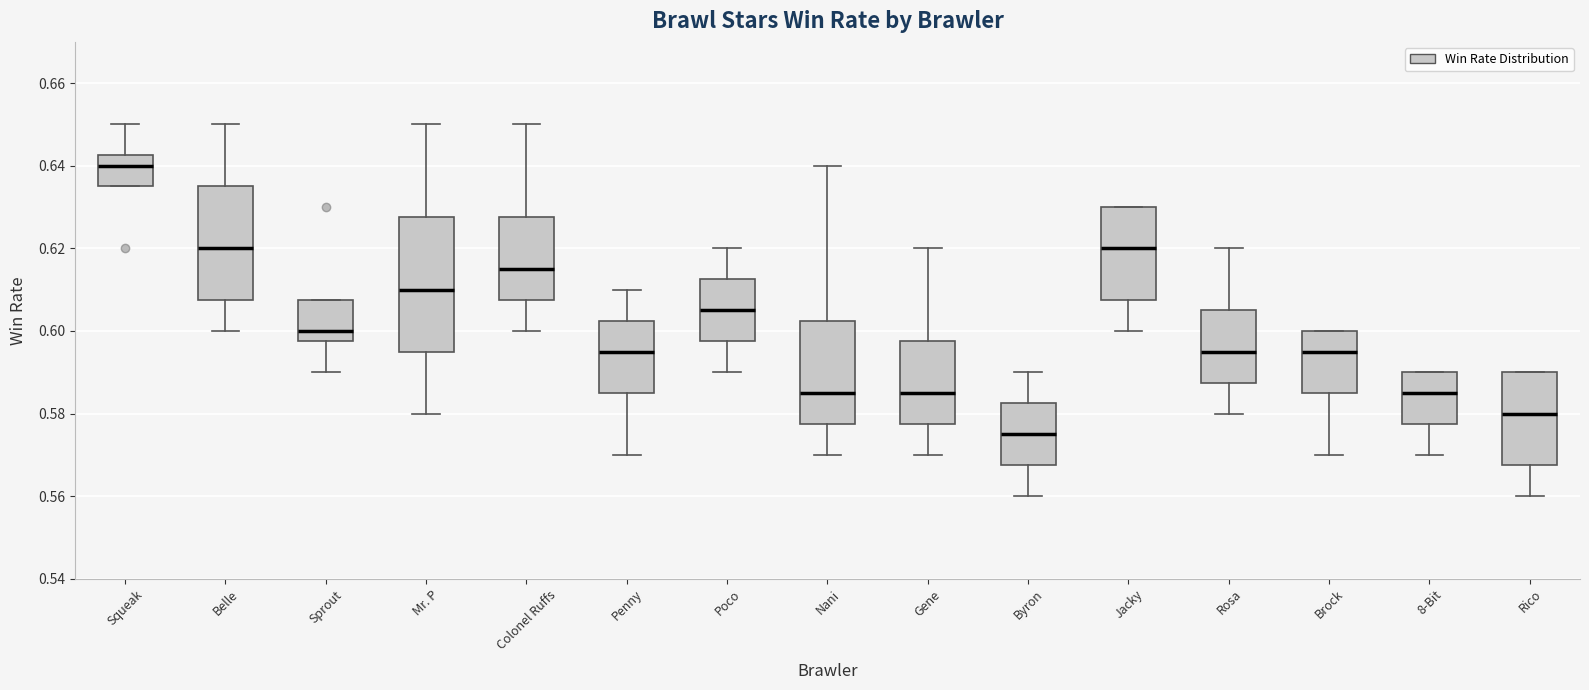

Comparing the boxes themselves (not the whiskers), which one is the tallest?

Mr. P